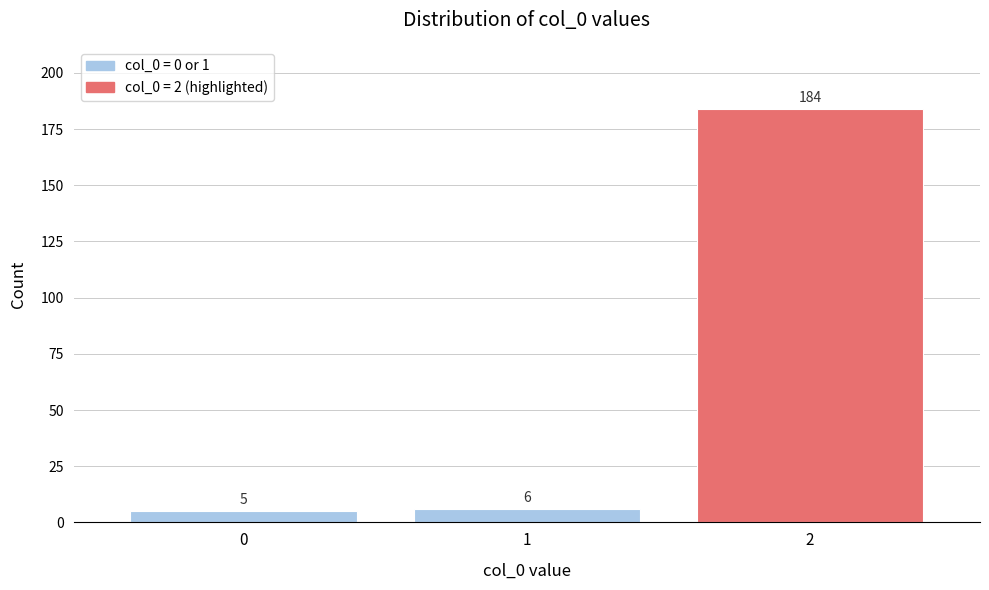

Reading right to left, what are all the values shown in this chart?

2=184	1=6	0=5